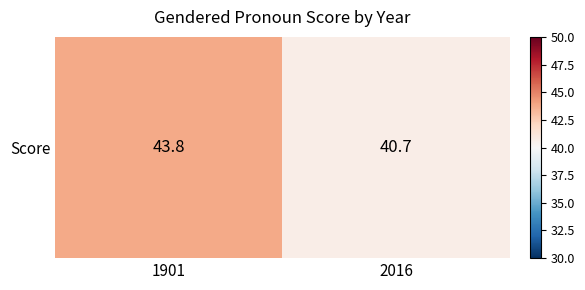

What is the sum of the values at 2016 and 1901?

84.5